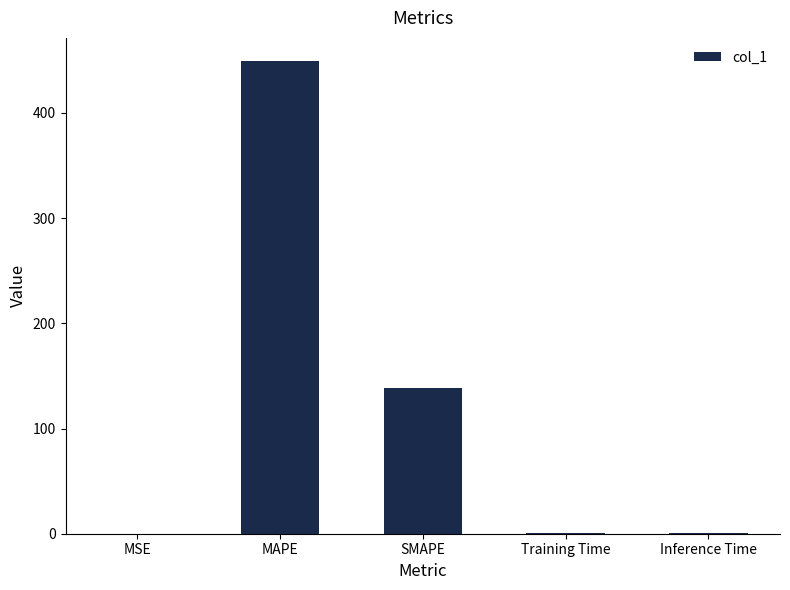

At which label is the value closest to 224?

SMAPE